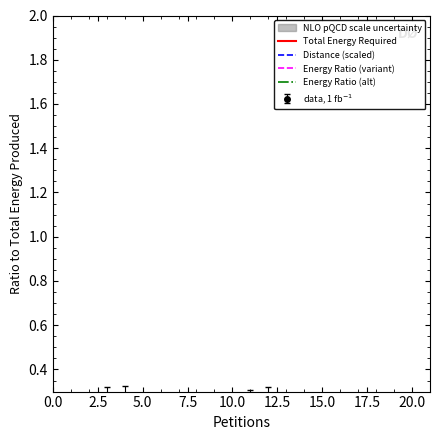

True or false: Distance (scaled) and Total Energy Required cross at least once.

False